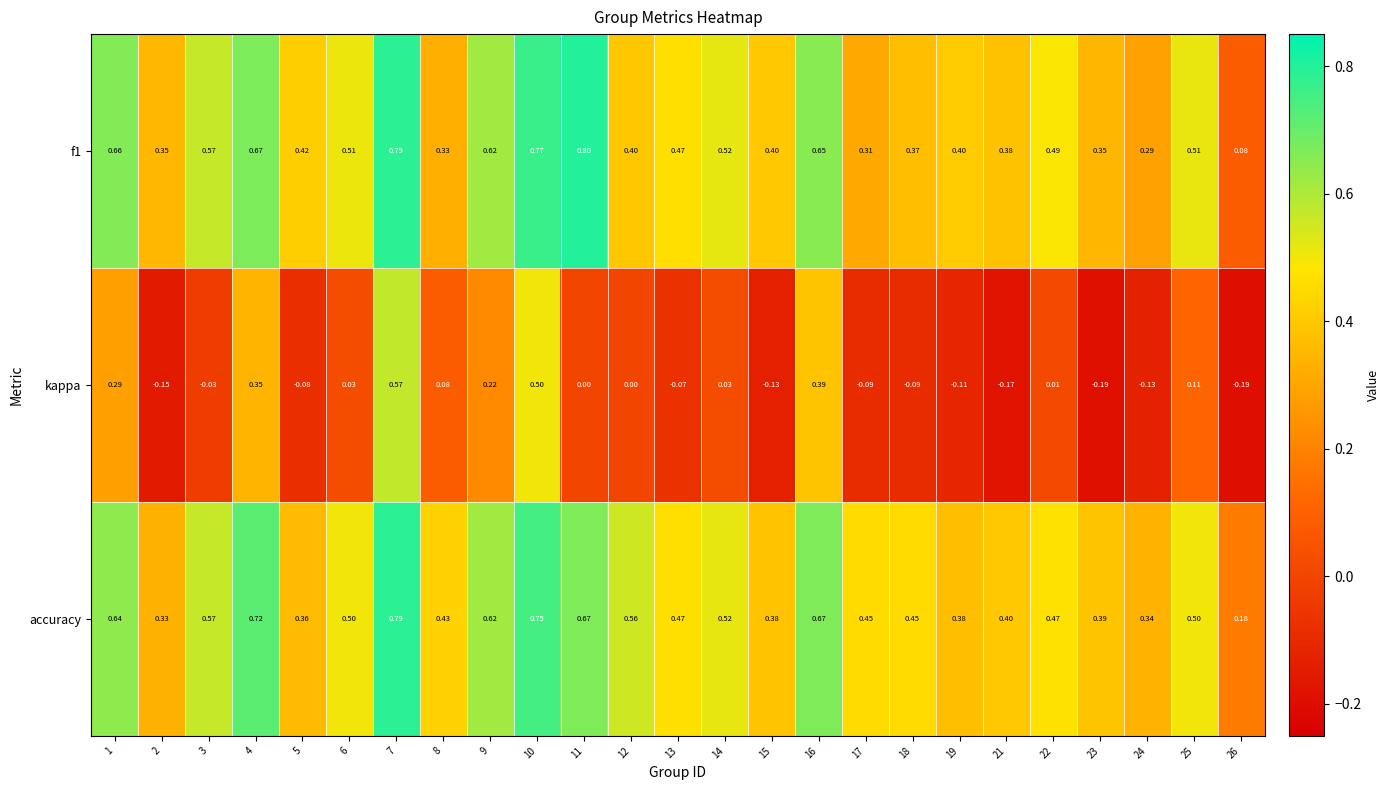

Which series has the largest range (max minus min)?

kappa